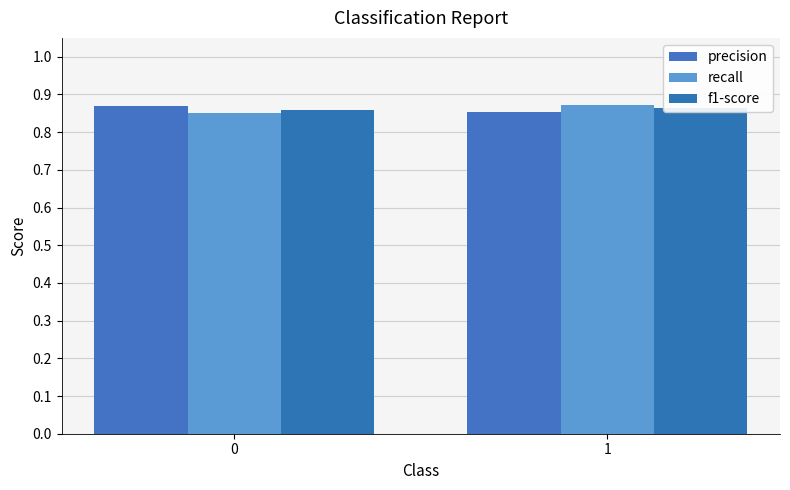

Is it true that f1-score equals 0.9 at 0?

True